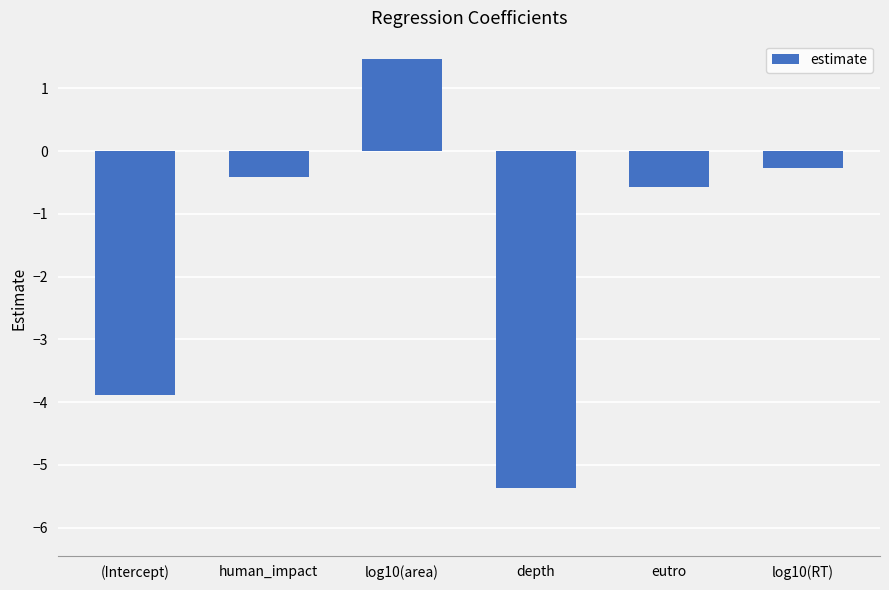

Are the bars grouped side by side (vs. stacked)?

No